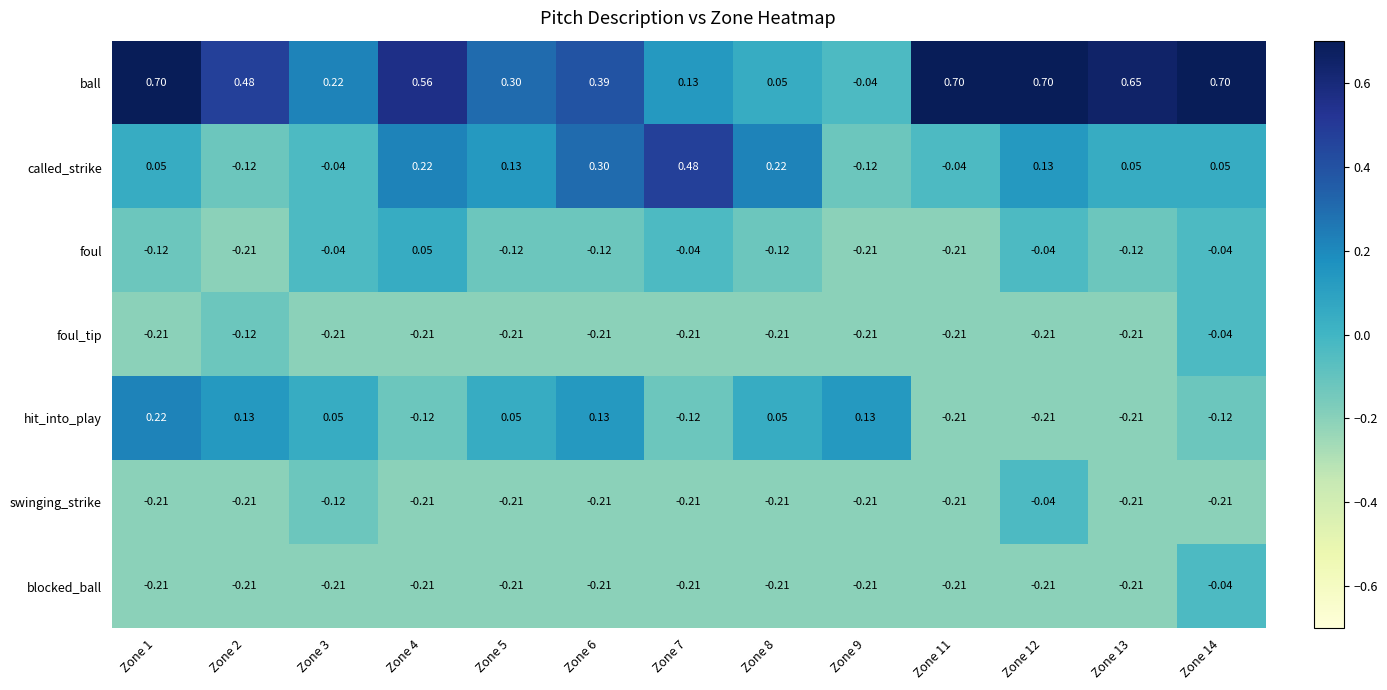

Which series has the largest total across all categories?

ball